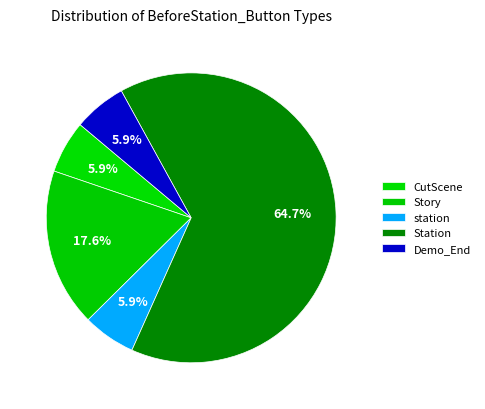

How many segments does this pie chart have?

5